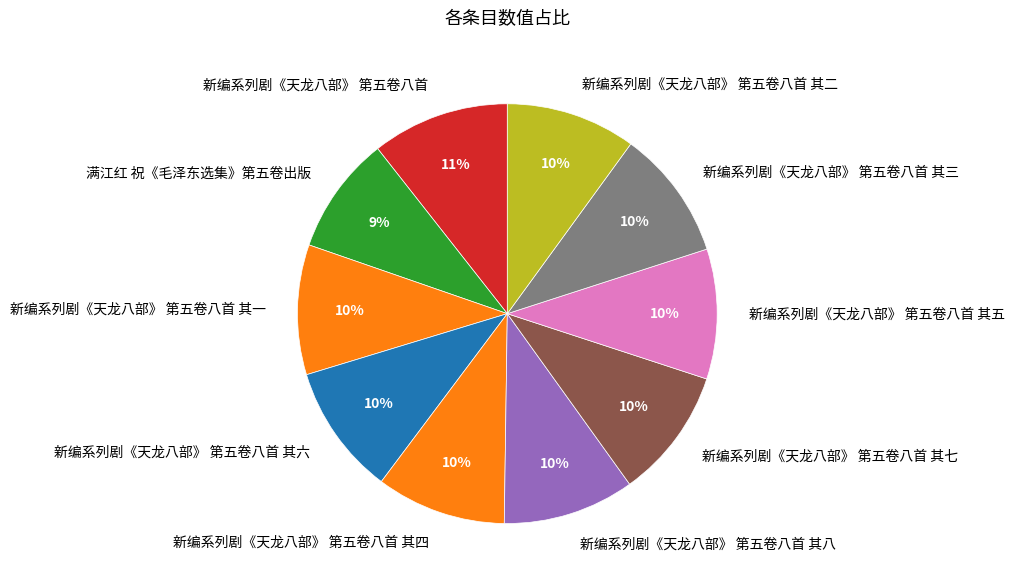

To the nearest percent, what portion does 新编系列剧《天龙八部》 第五卷八首 其五 represent?

10%